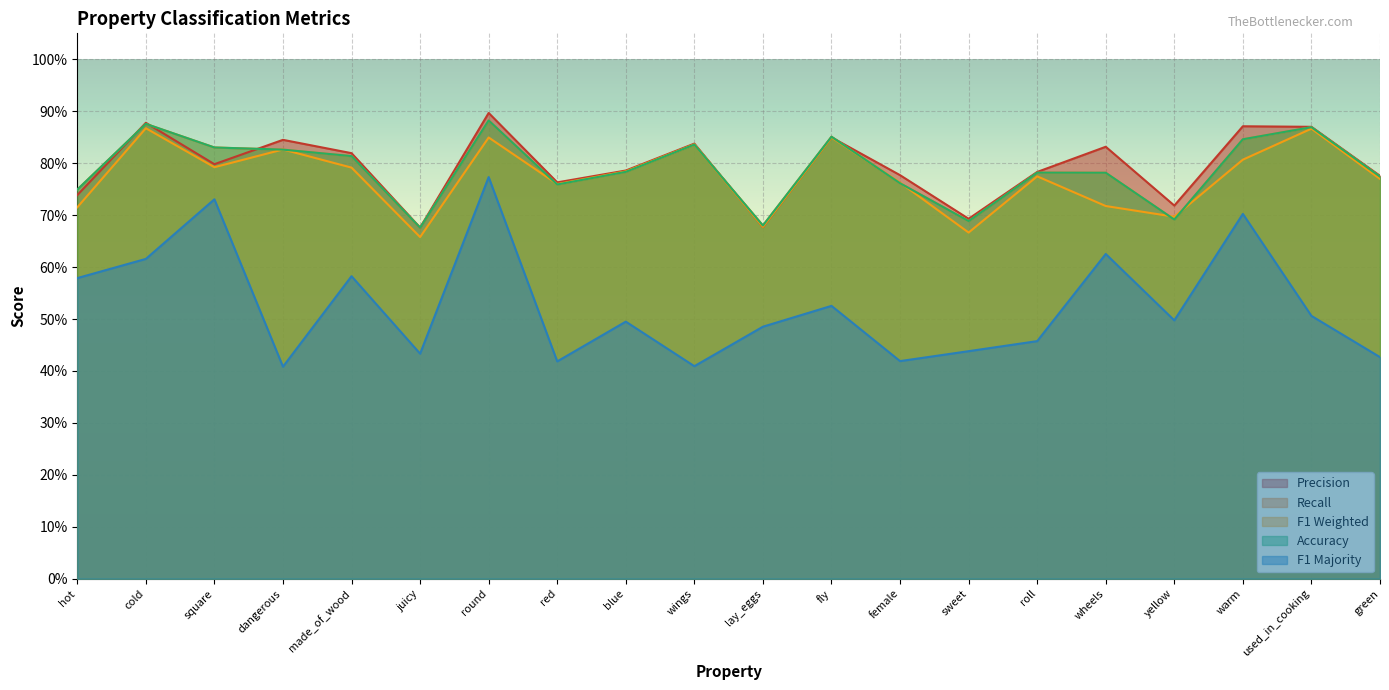

What is the spread (max minus min) of values at sweet?

0.3